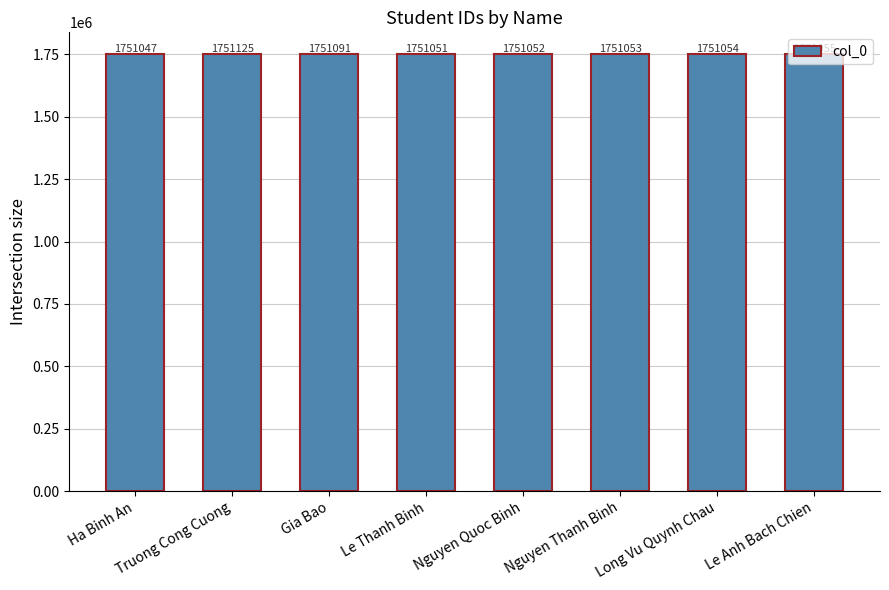

How many values are below 1751054?

4